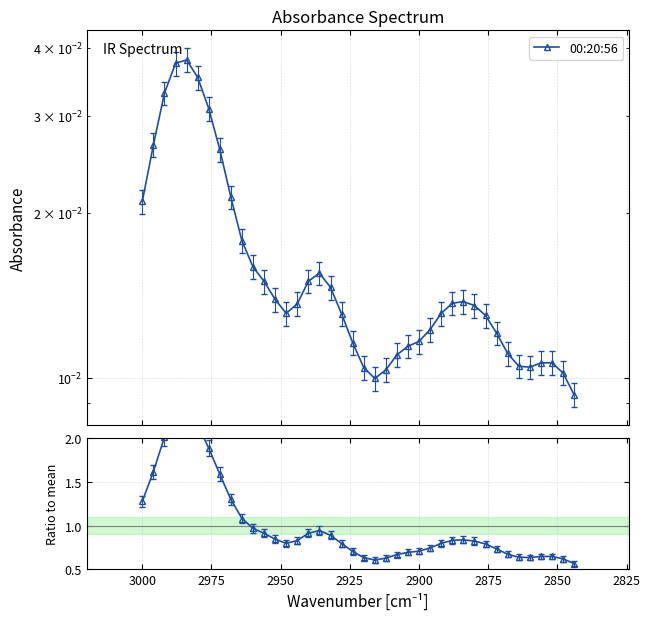

Which series has the largest total across all categories?

Ratio to mean